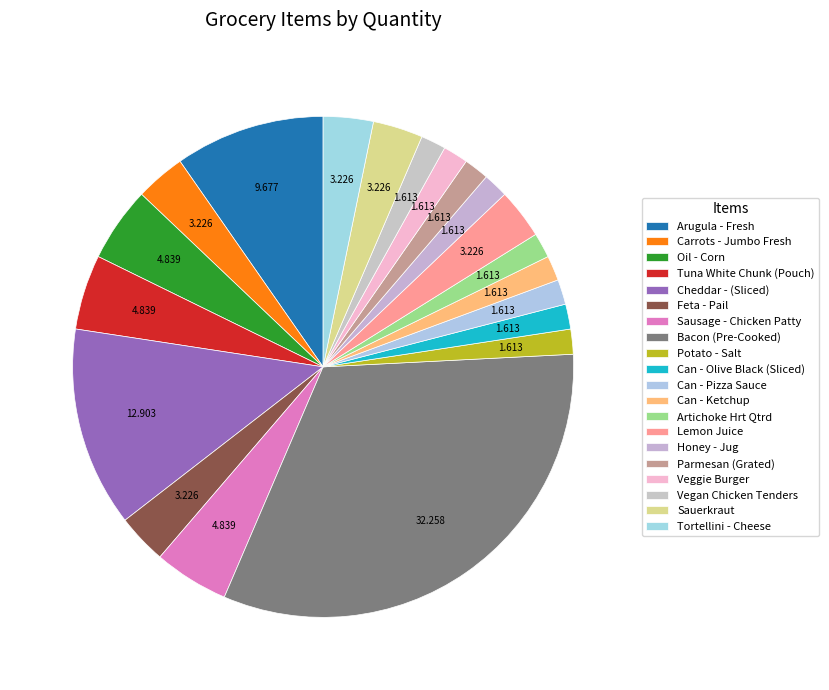

Combined, what portion of the pie is Veggie Burger and Can - Olive Black (Sliced)?

3.2%